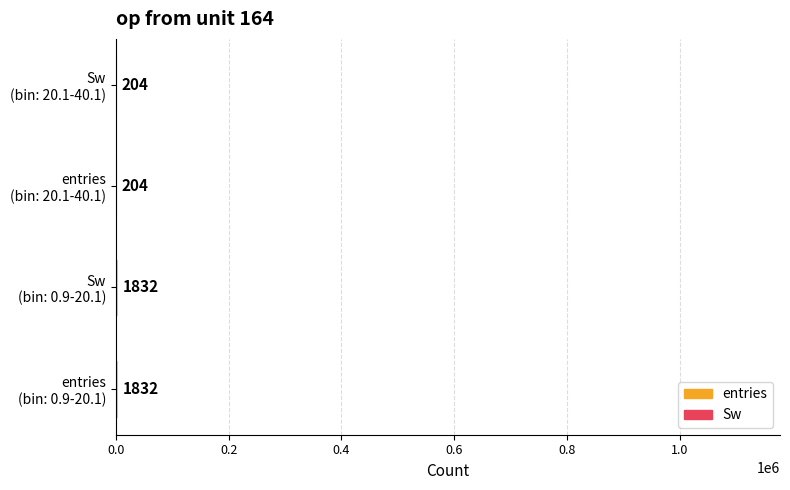

Are the bars horizontal?

Yes